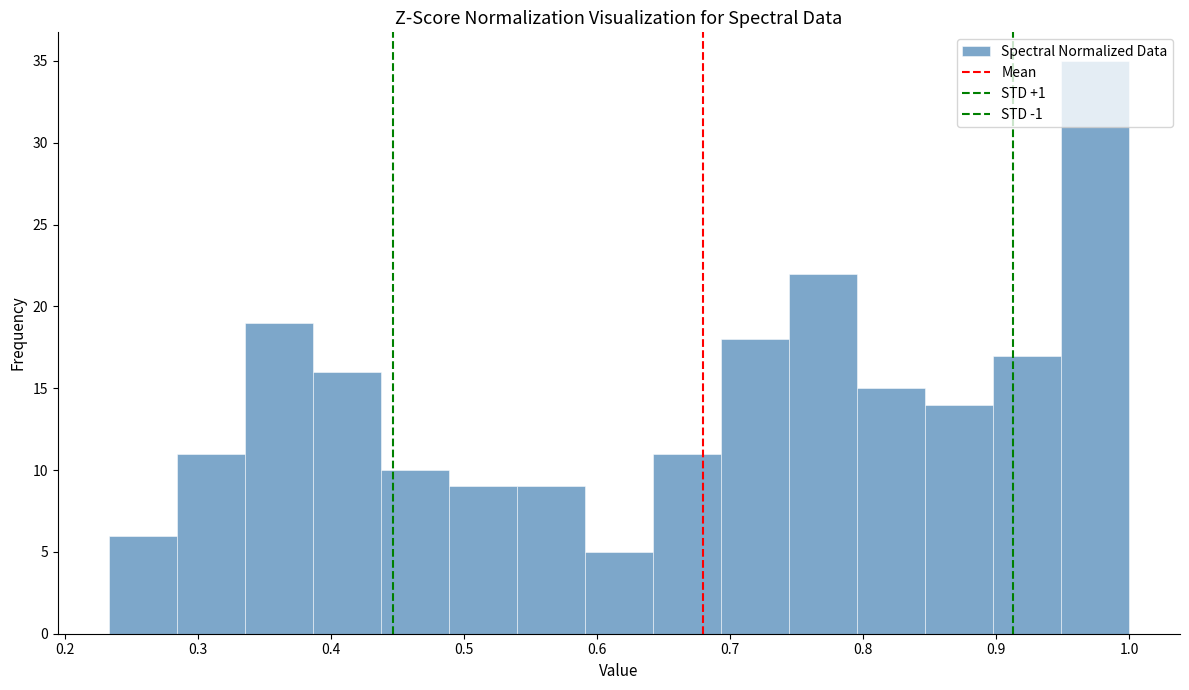

Reading left to right, transcribe this chart: for each bar, give the range it covers on the x-axis and its height. Neither the bar edges nor the heights are printed on the chart, so give them approximately, as read against the axes.

0.23 to 0.28: 6
0.28 to 0.34: 11
0.34 to 0.39: 19
0.39 to 0.44: 16
0.44 to 0.49: 10
0.49 to 0.54: 9
0.54 to 0.59: 9
0.59 to 0.64: 5
0.64 to 0.69: 11
0.69 to 0.74: 18
0.74 to 0.80: 22
0.80 to 0.85: 15
0.85 to 0.90: 14
0.90 to 0.95: 17
0.95 to 1.00: 35